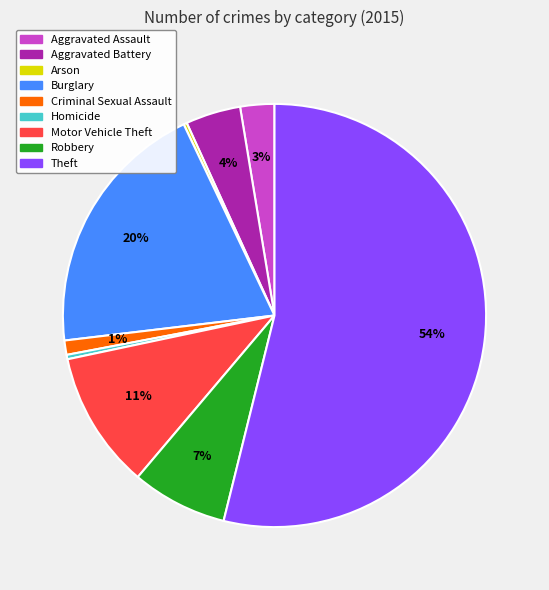

To the nearest percent, what percentage of the pie is Criminal Sexual Assault?

1%